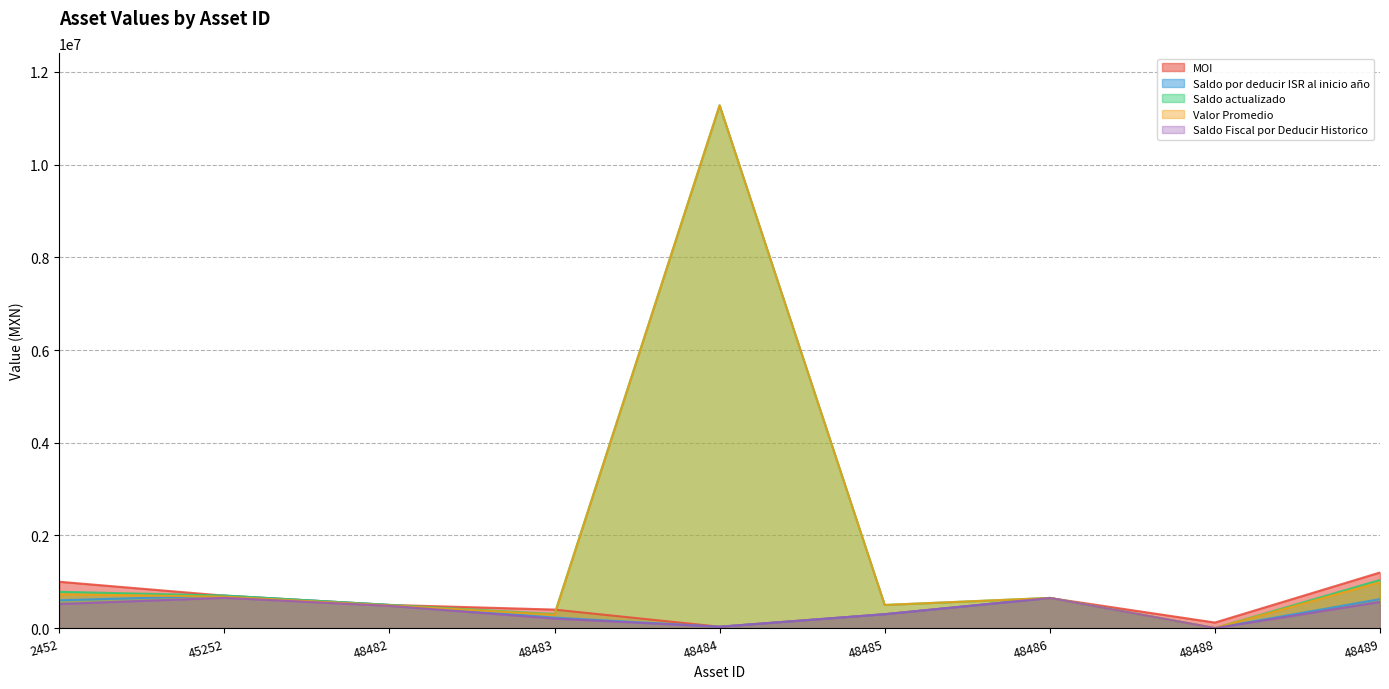

Which series has the largest total across all categories?

Saldo actualizado